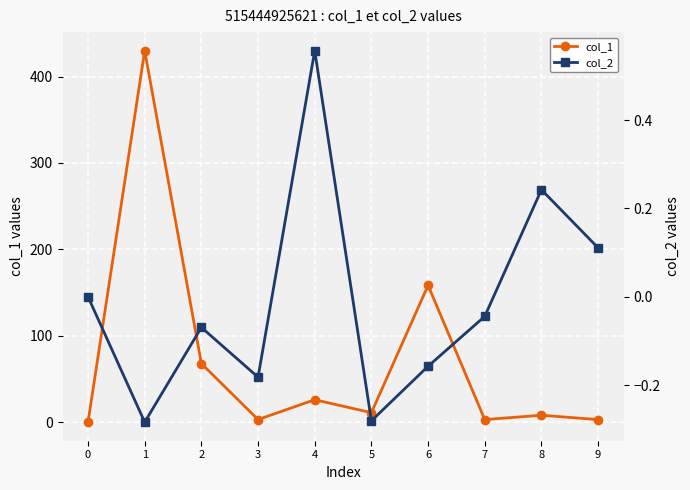

The col_1 series shows 3.0 at 7. True or false?

True